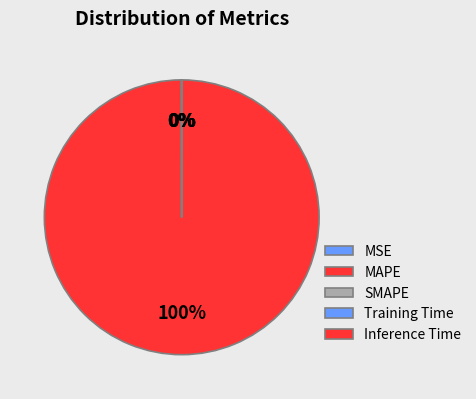

Rank the categories by value from lowest to highest.

SMAPE, Inference Time, Training Time, MSE, MAPE